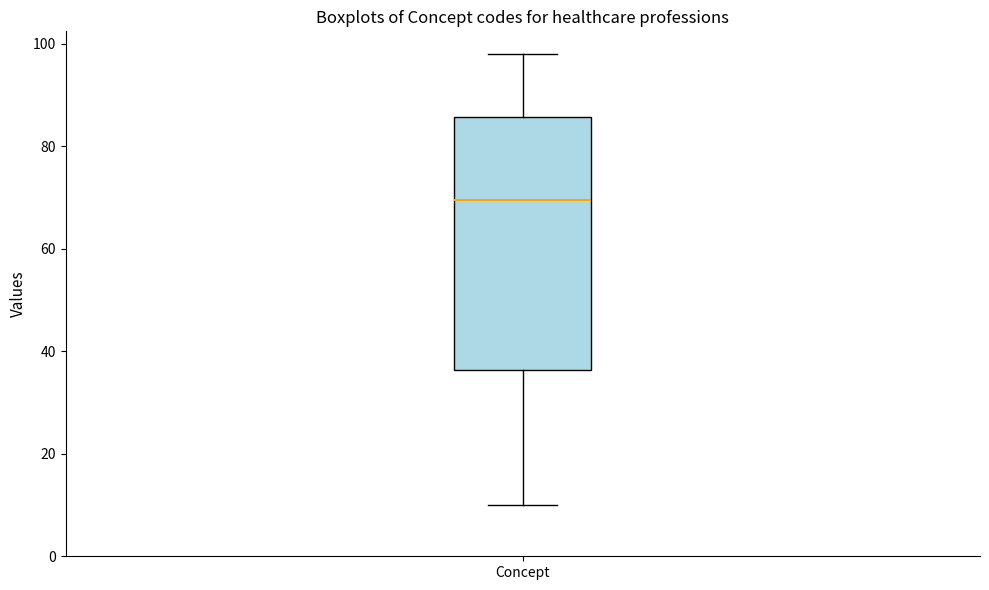

Read this box plot against the y-axis: the position of the median line, the range covered by the box, and the ends of both whiskers. The values are not printed on the chart, so give them approximately, as read against the axis.

median 70, box 36 to 86, whiskers 10 to 98